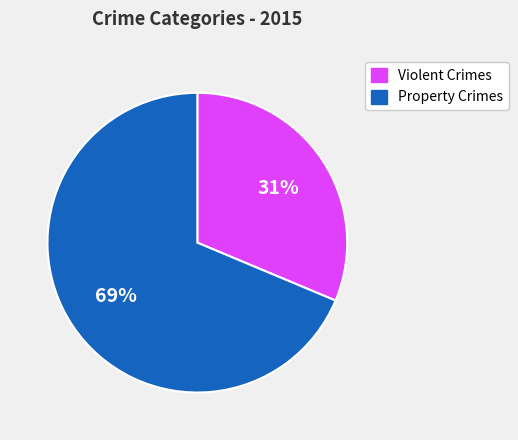

The Violent Crimes slice represents 31% of the pie. True or false?

True